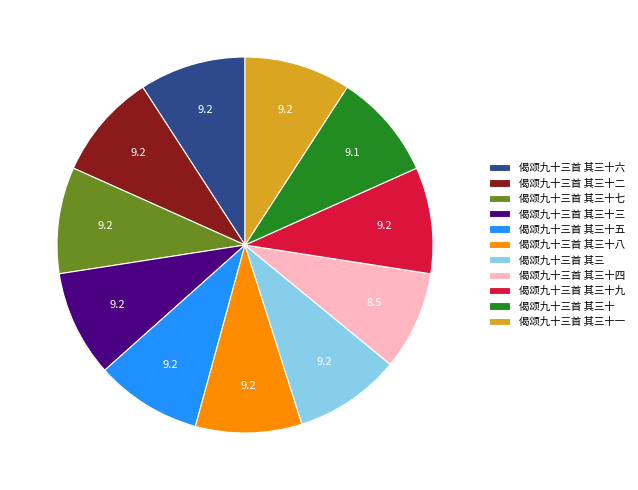

True or false: 偈颂九十三首 其三十七 accounts for 9% of the total.

True